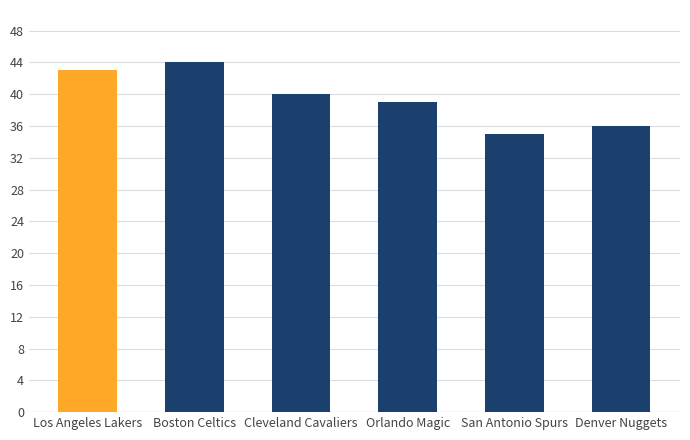

Count the values in the range 36 to 43.

4